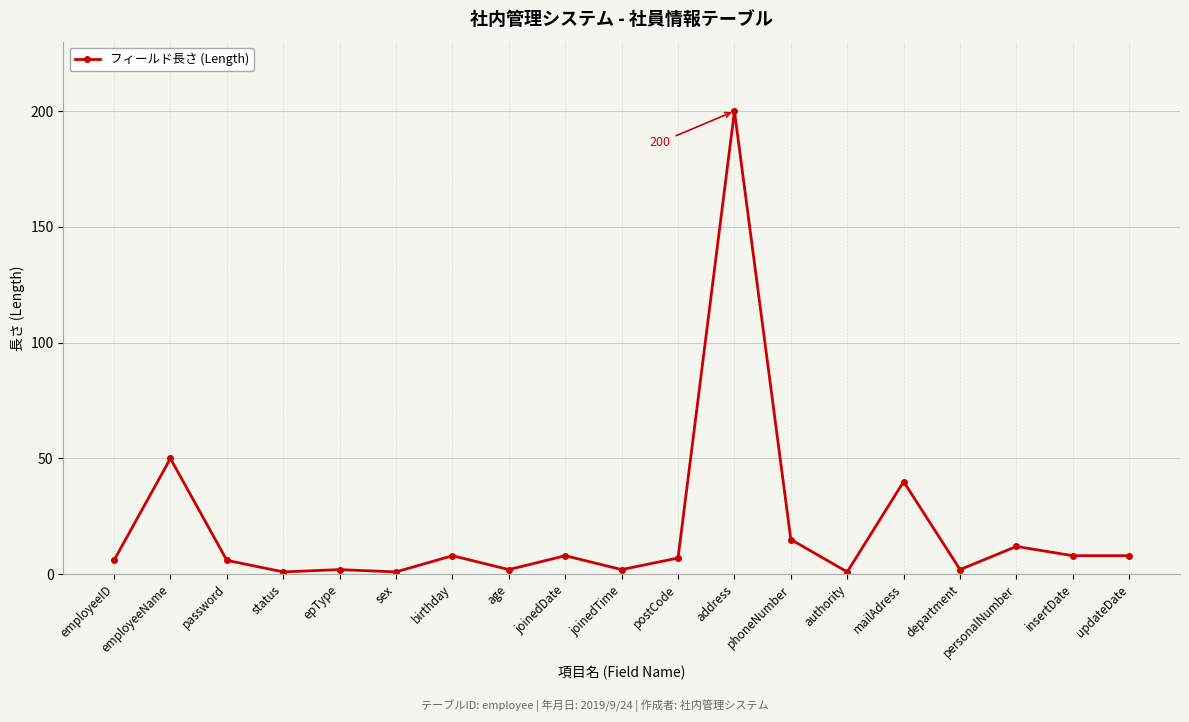

True or false: the data has more than 1 interior local peaks.

True